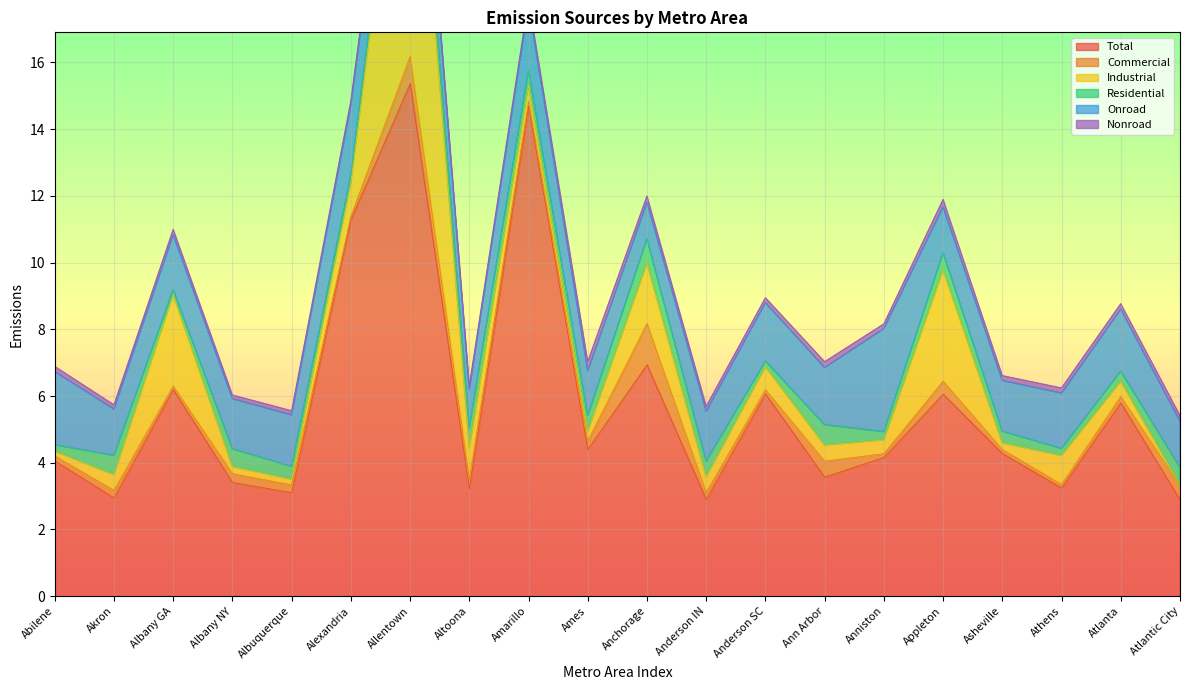

What is the label of the 6th point from the left?

Alexandria